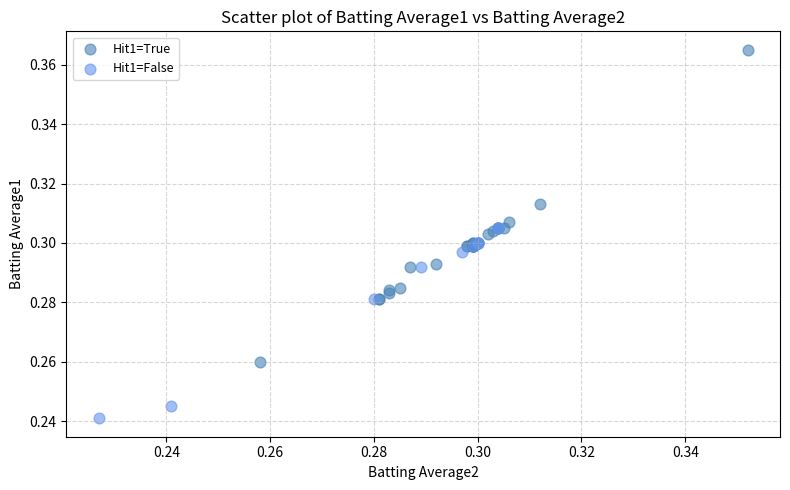

Which series reaches the minimum Y coordinate?

Hit1=False